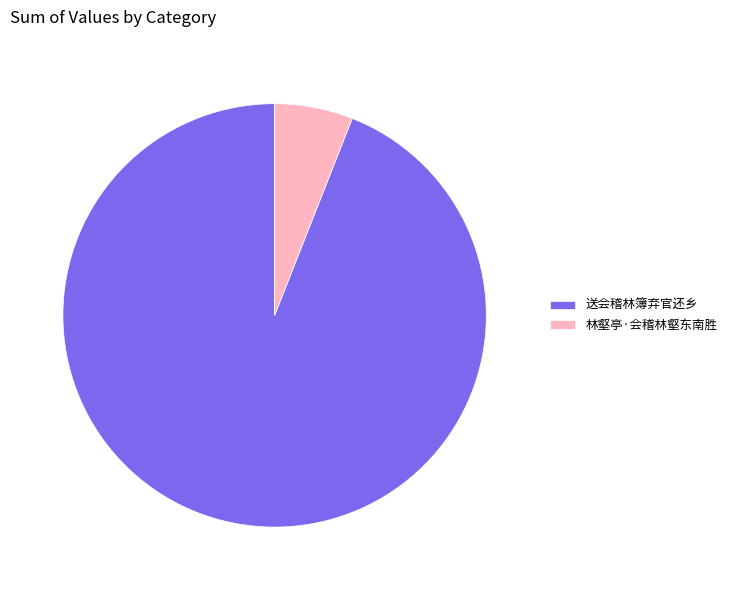

Combined, do 送会稽林簿弃官还乡 and 林壑亭·会稽林壑东南胜 account for over 50%?

Yes